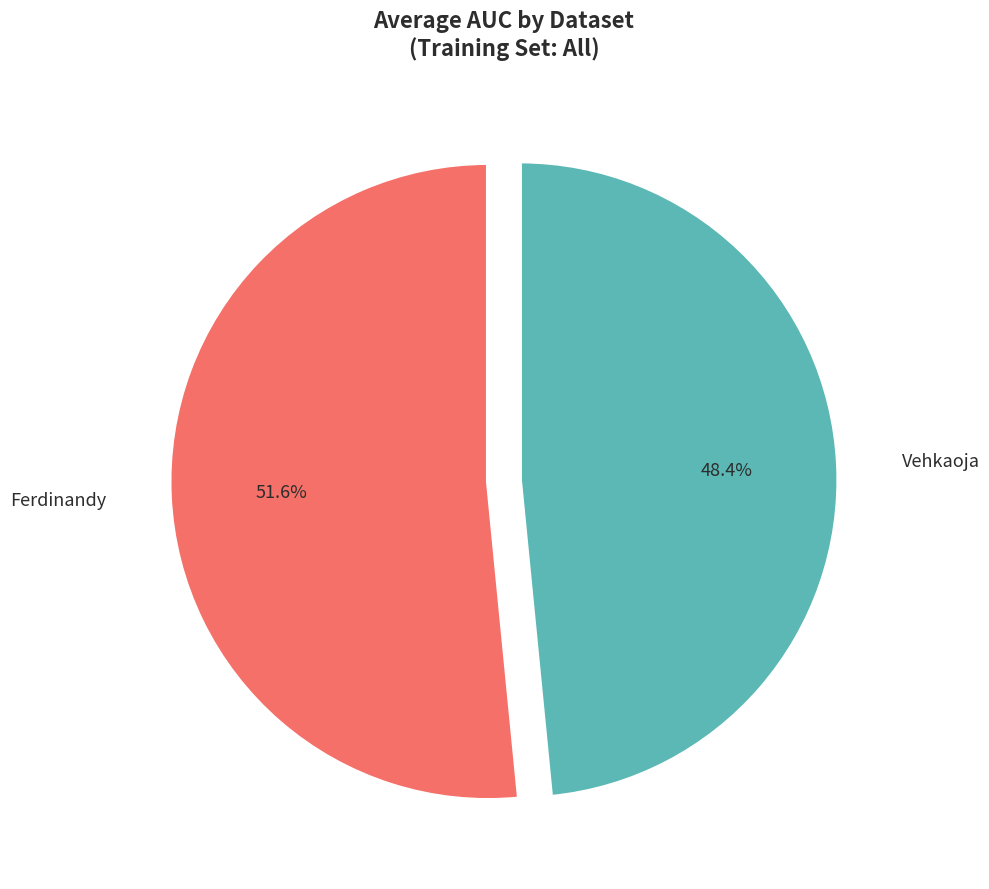

Count the number of slices in the pie.

2